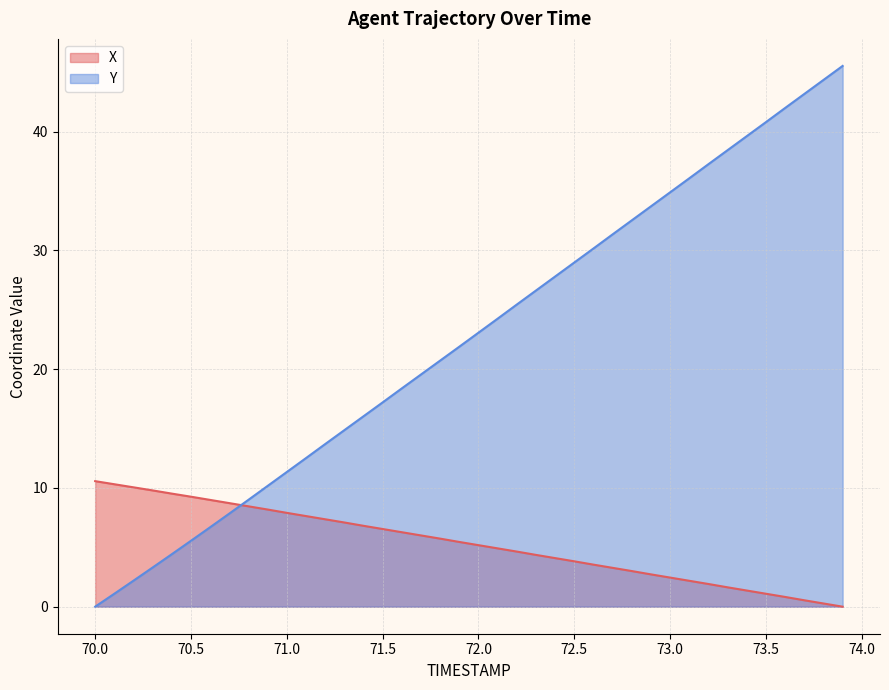

Does the chart have visible grid lines?

Yes